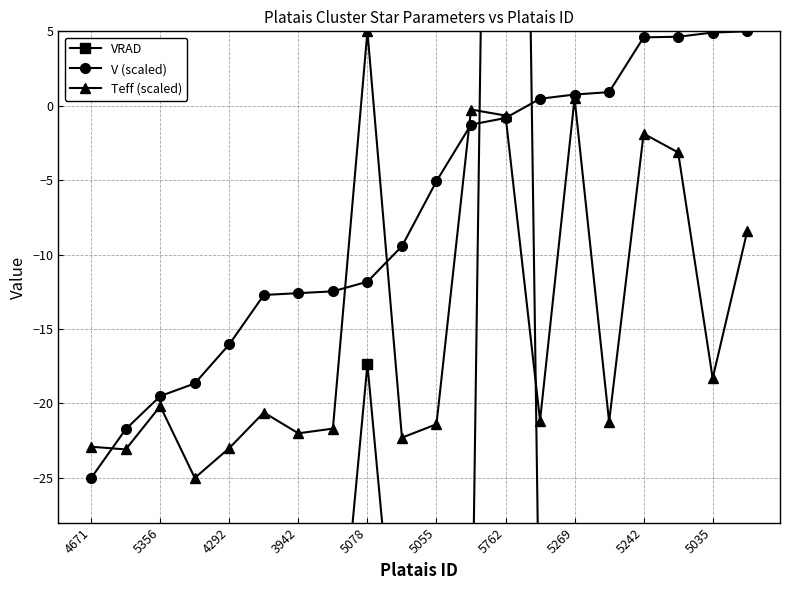

At how many categories does at least one series exceed 81?

1